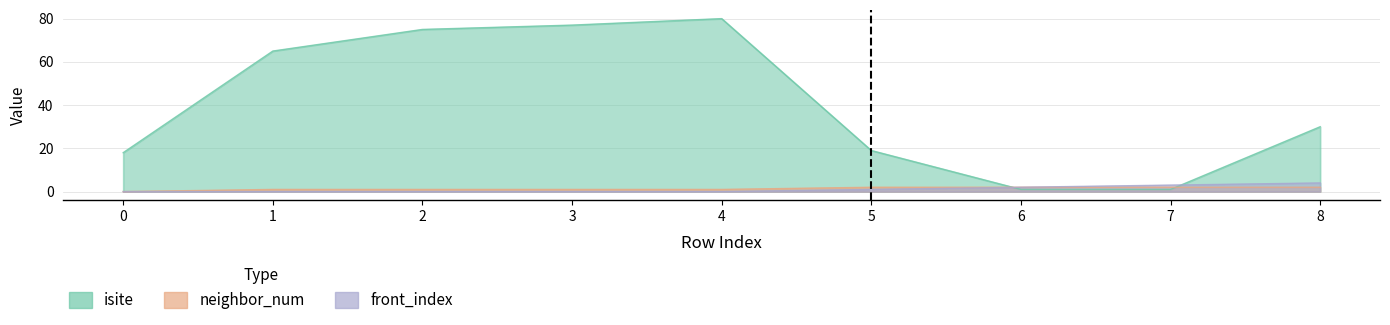

Which series has the widest spread of values?

isite